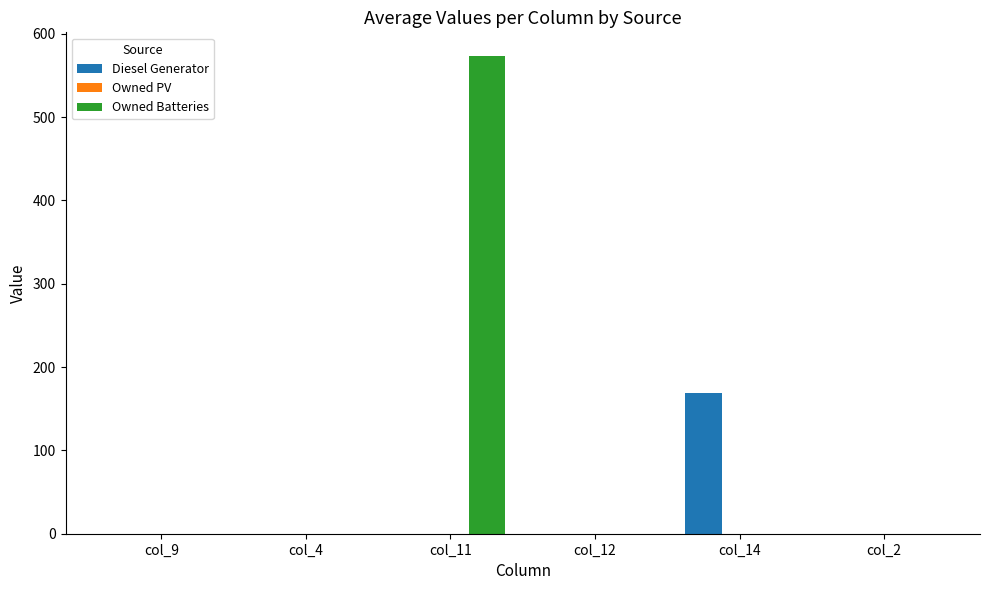

Reading left to right, transcribe all the data shown in this chart.

Diesel Generator: col_9=0	col_4=0	col_11=0	col_12=0	col_14=169	col_2=0
Owned Batteries: col_9=0	col_4=0	col_11=573	col_12=0	col_14=0	col_2=0